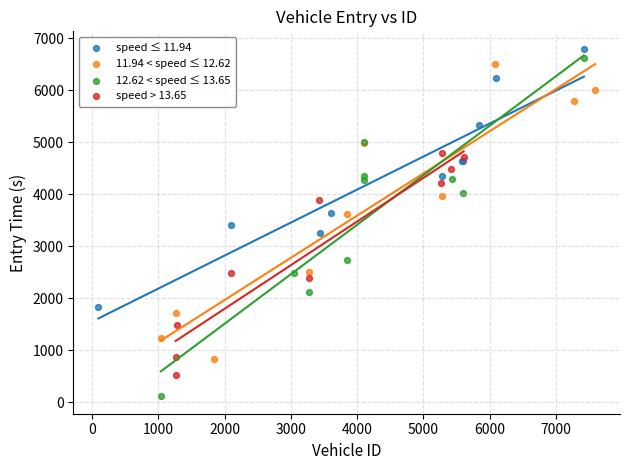

Which series has the widest spread of Y values?

12.62 < speed ≤ 13.65